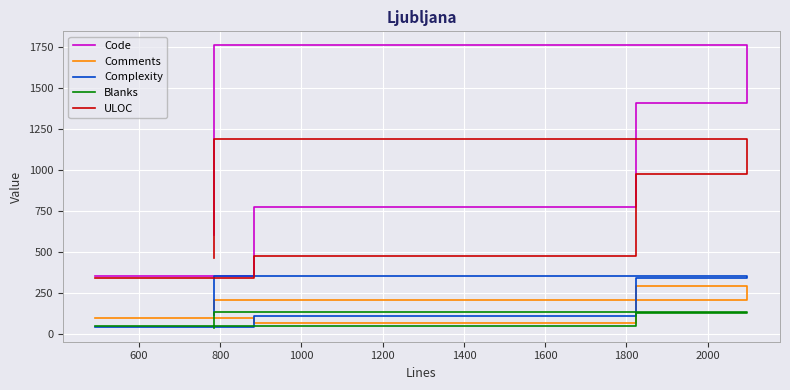

What is the minimum value shown in the chart?

36